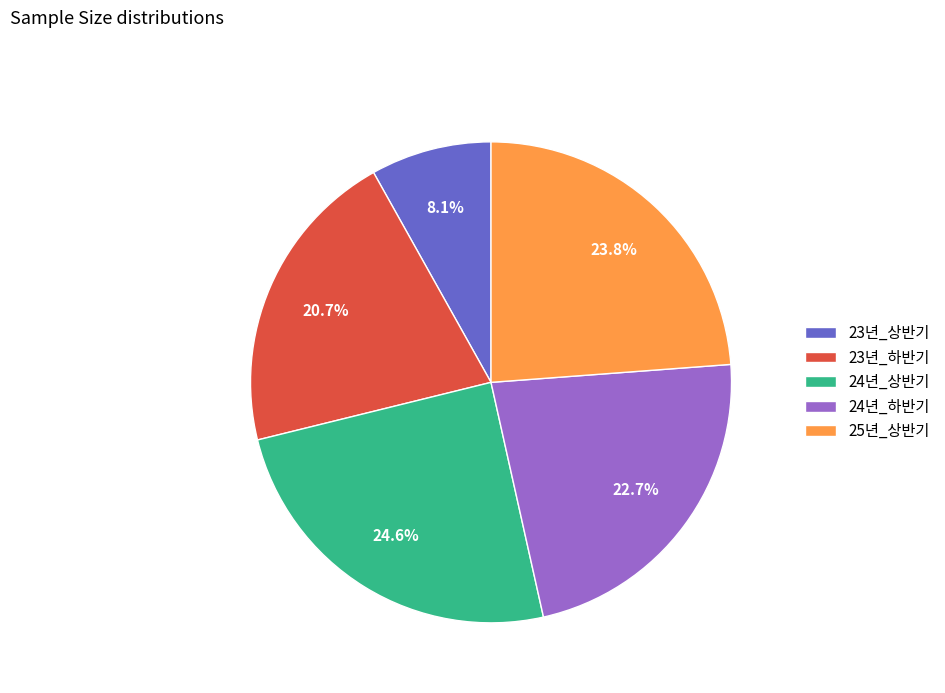

Which has a higher value, 23년_하반기 or 24년_상반기?

24년_상반기